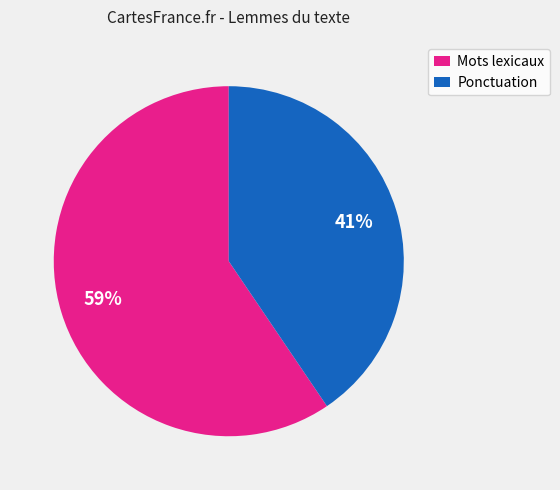

Which category accounts for the majority?

Mots lexicaux